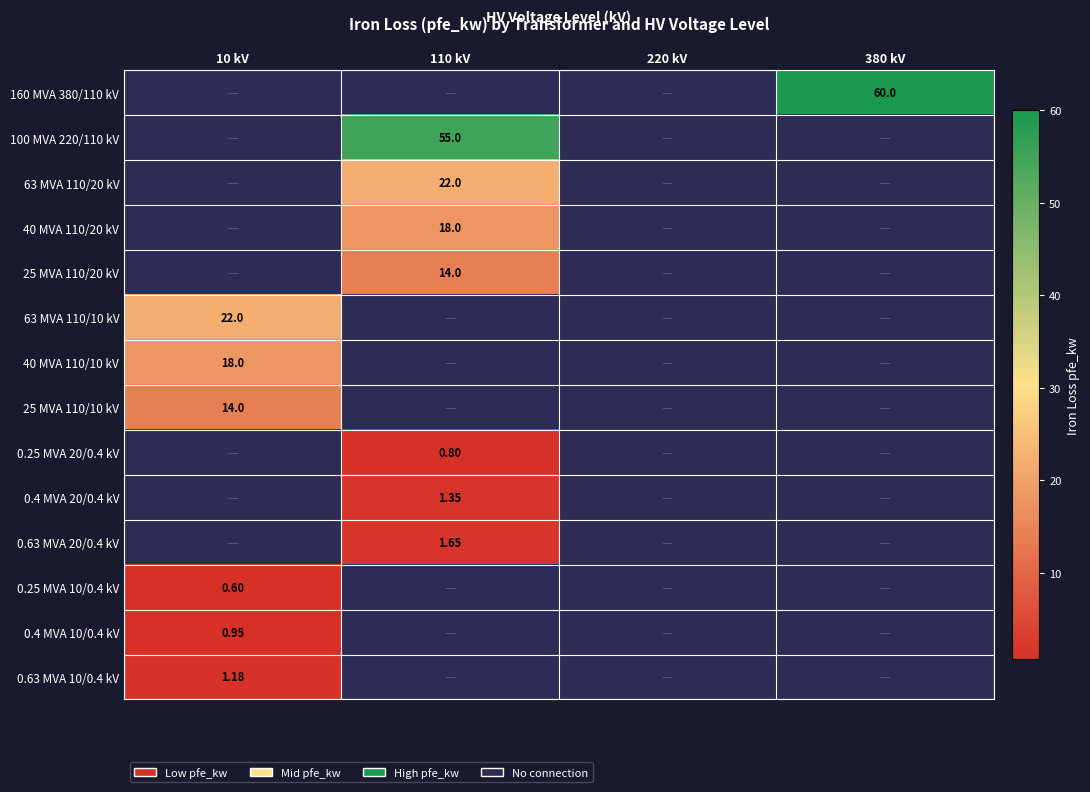

The 40 MVA 110/10 kV series shows 0.0 at 220 kV. True or false?

True